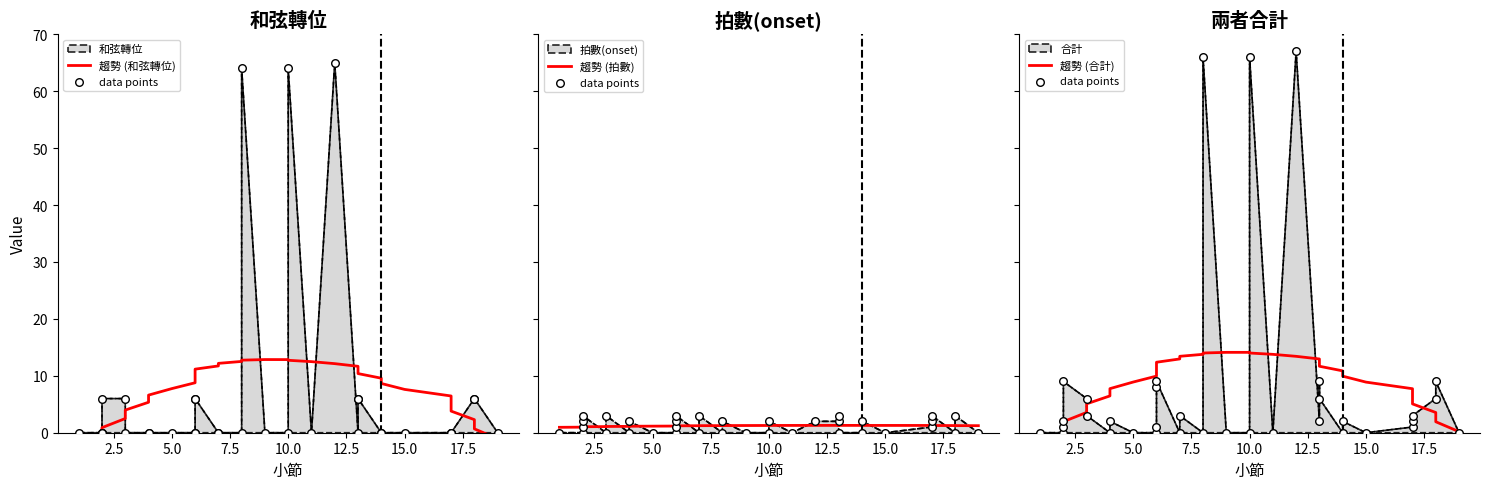

Which series has the widest spread of Y values?

data points